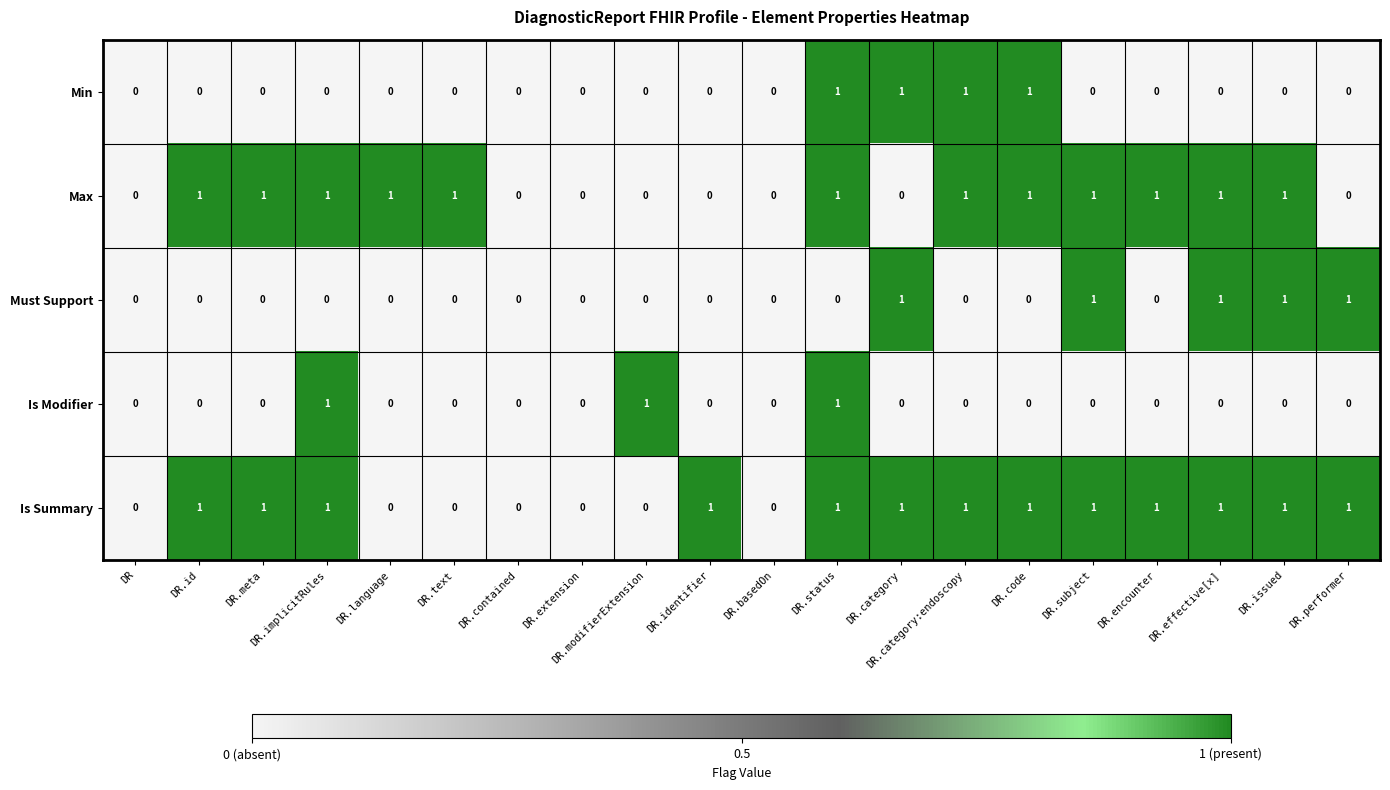

Count the Is Summary values in the range 0 to 1.

20